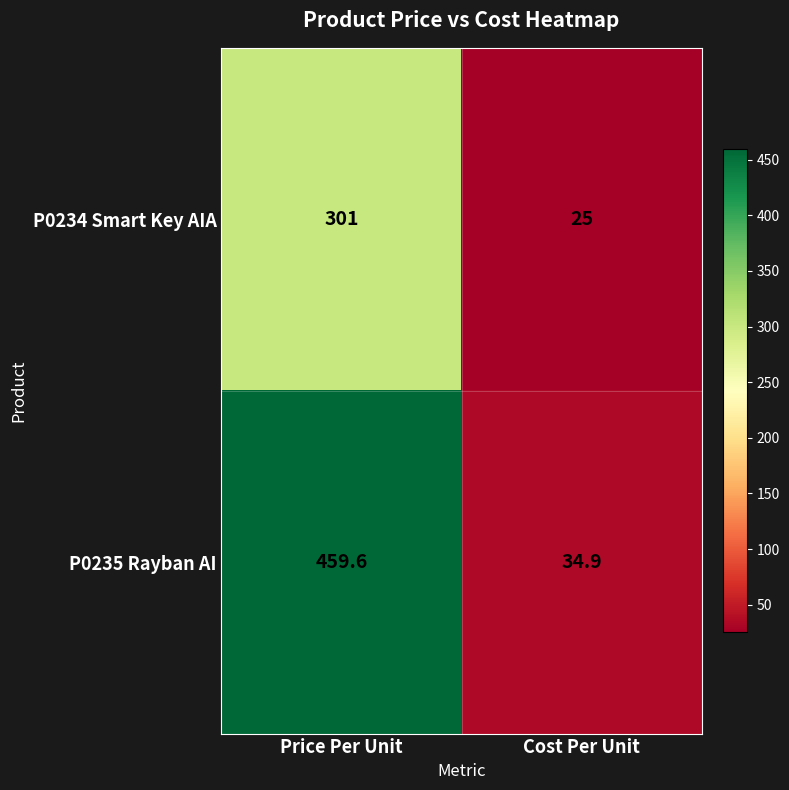

What is the total value across all series at Cost Per Unit?

59.9